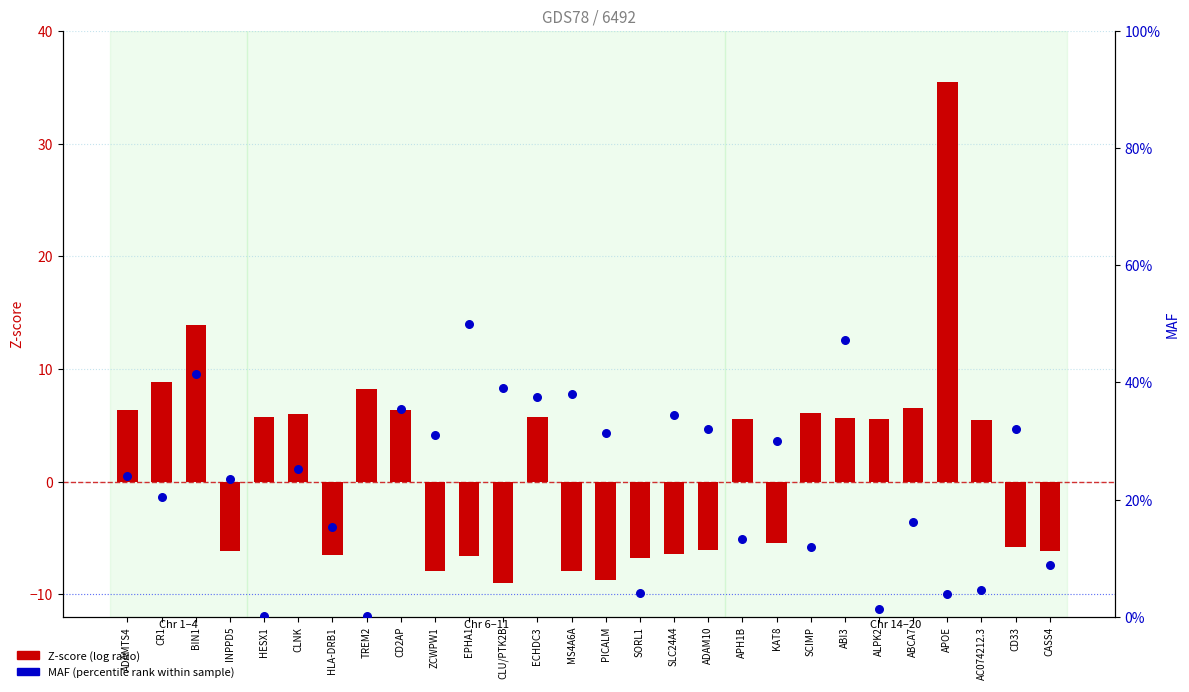

Which series contains the highest Y value?

Z-score (log ratio proxy)